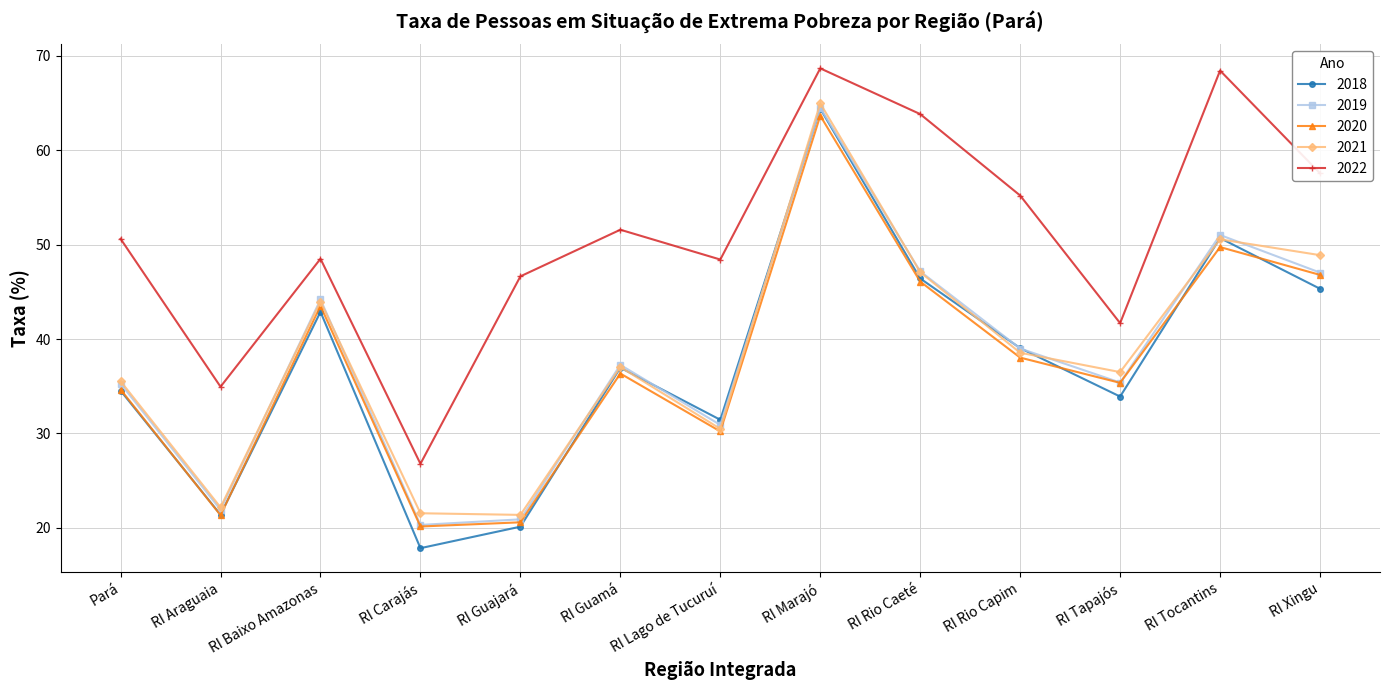

What is the average value of the 2019 series?

38.1